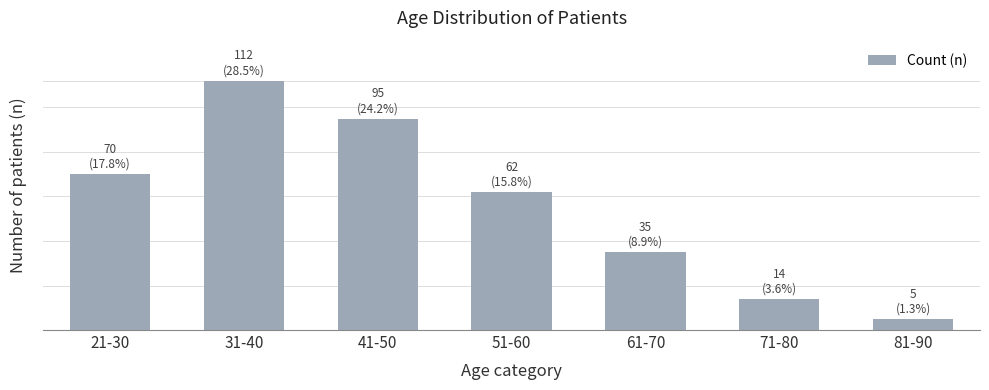

Does the chart contain any negative values?

No